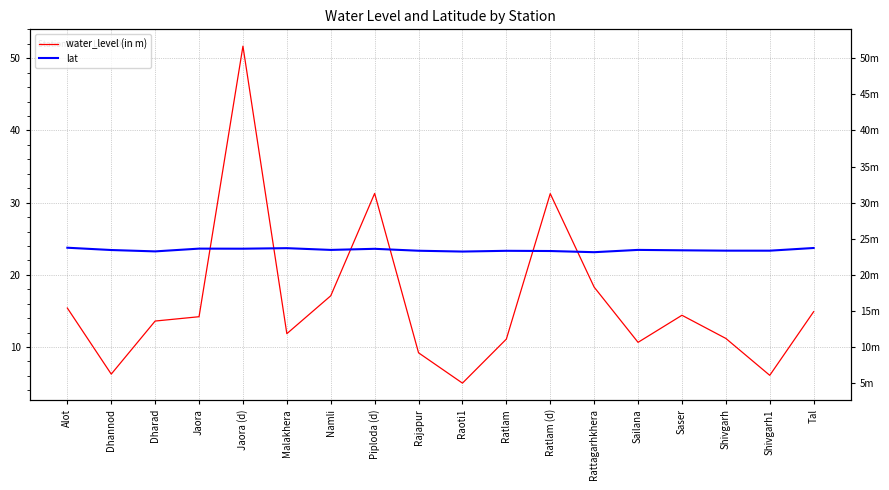

What are all the series names shown in the legend?

water_level (in m), lat